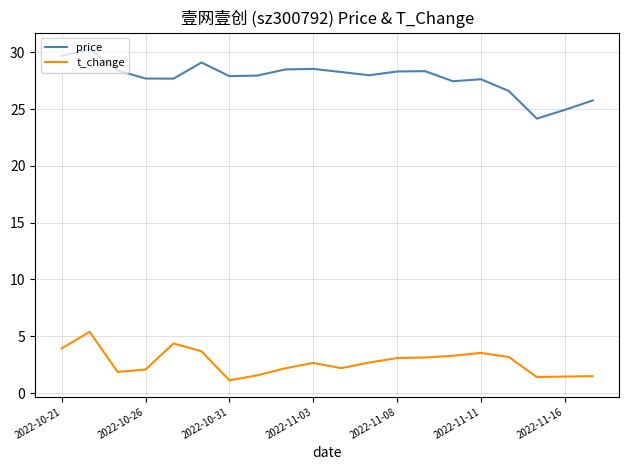

True or false: price and t_change intersect in this chart.

False